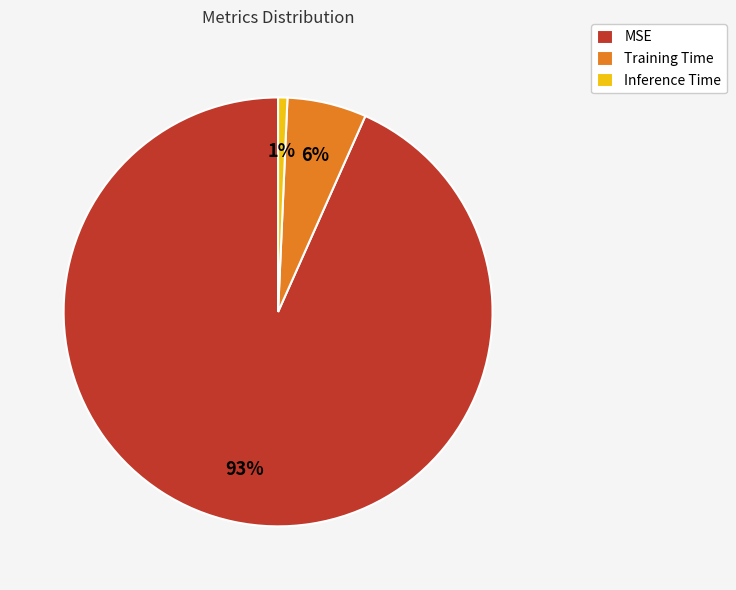

To the nearest percent, what is the combined percentage of MSE and Training Time?

99%